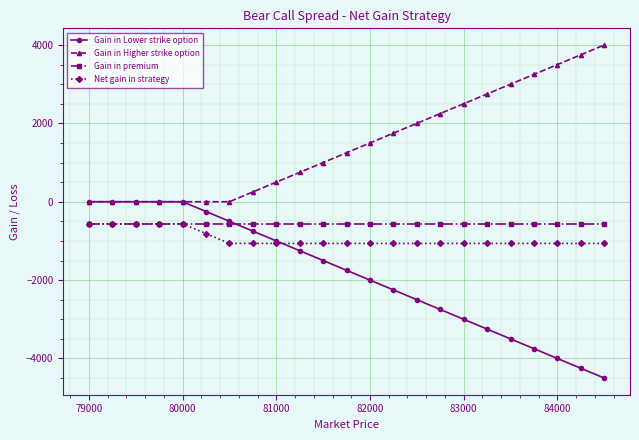

What is the value of the Gain in premium point at the 2nd from the left?

-564